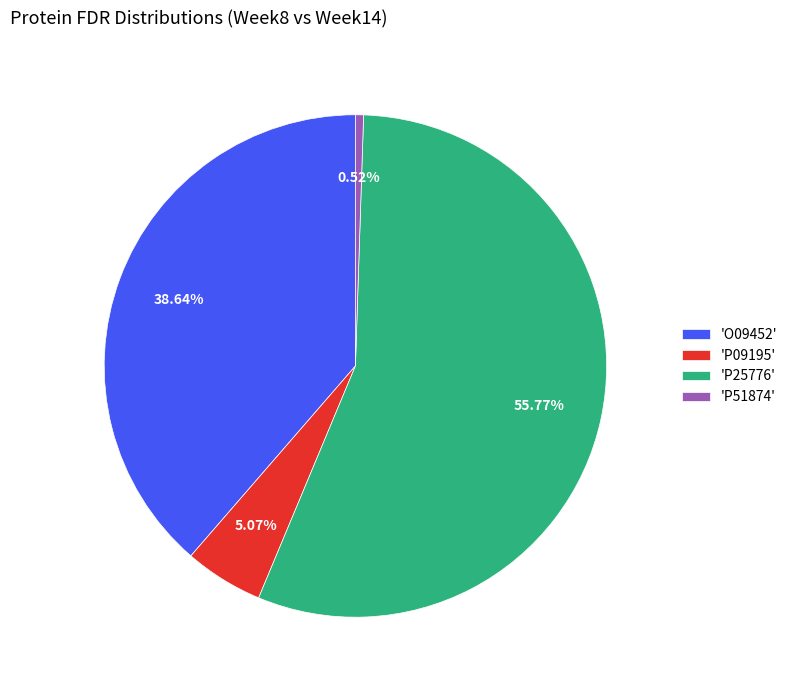

What is the majority slice?

'P25776'